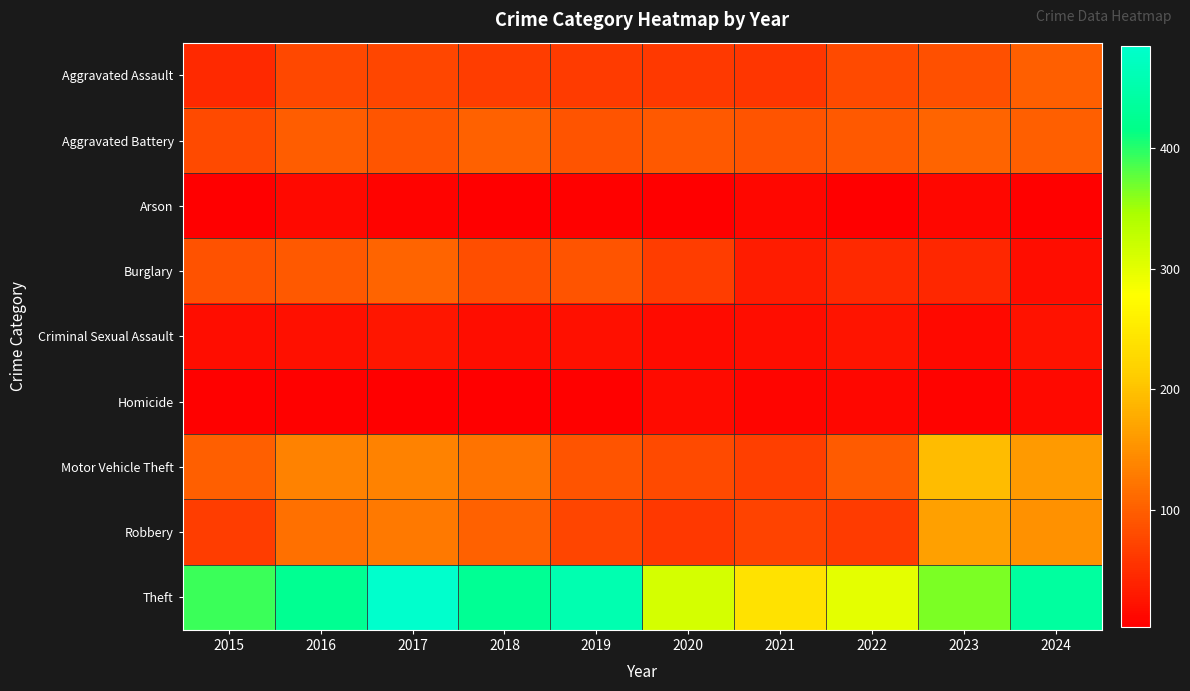

How many distinct data groups are displayed?

9